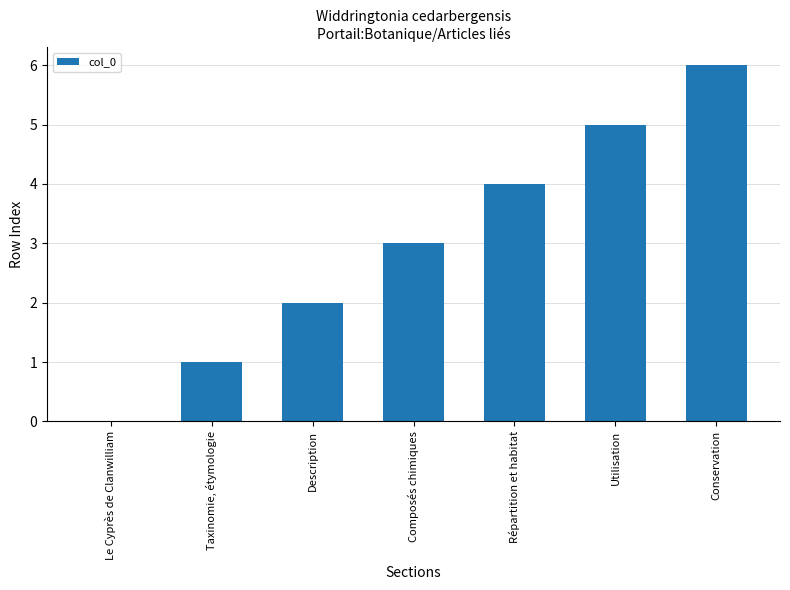

What is the maximum value shown in the chart?

6